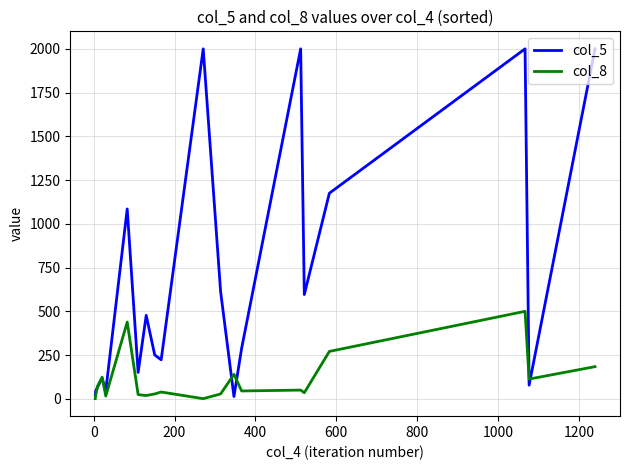

What is the greatest value displayed?

2000